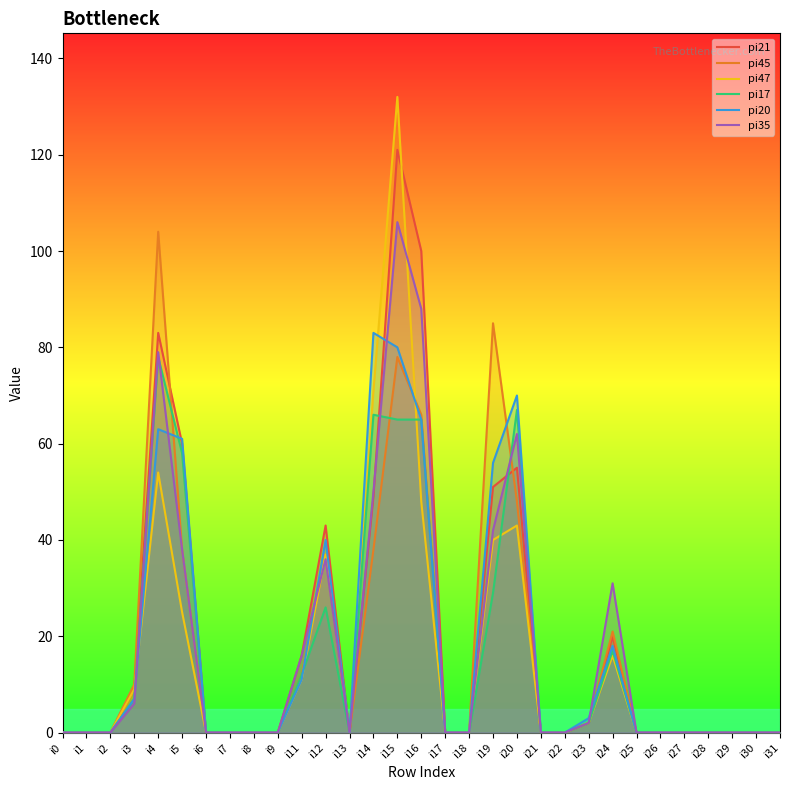

Between i26 and i24, which is larger?

i24